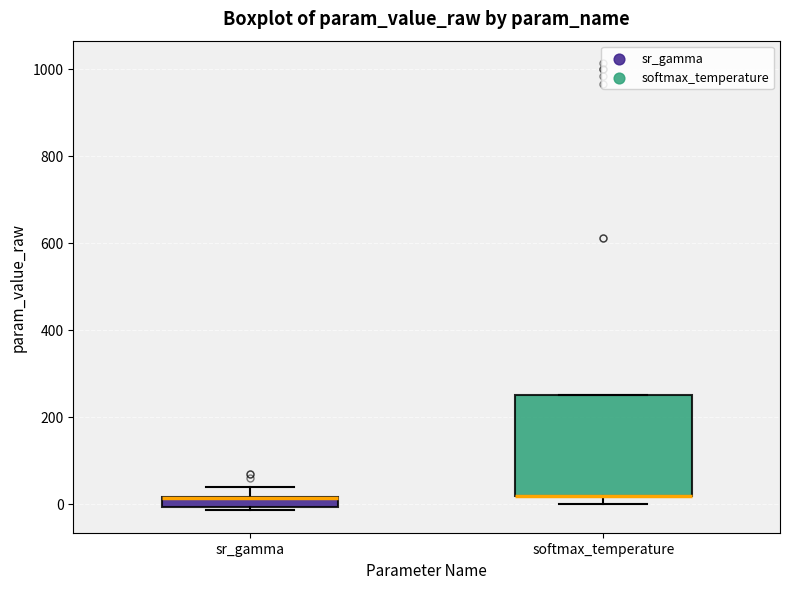

Which box is the tallest, from its lower edge to its upper edge?

softmax_temperature